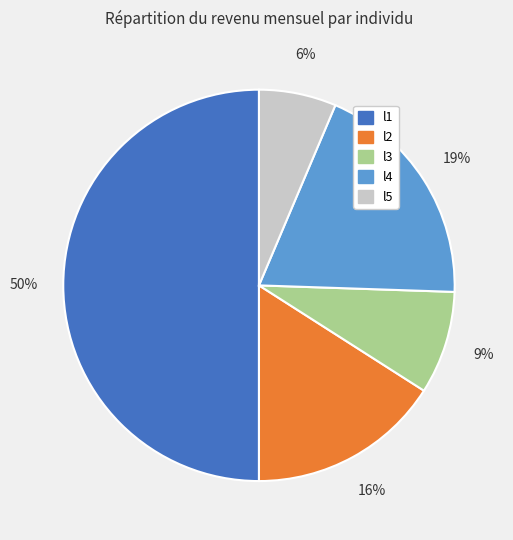

Which category has the smallest portion of the pie?

l5